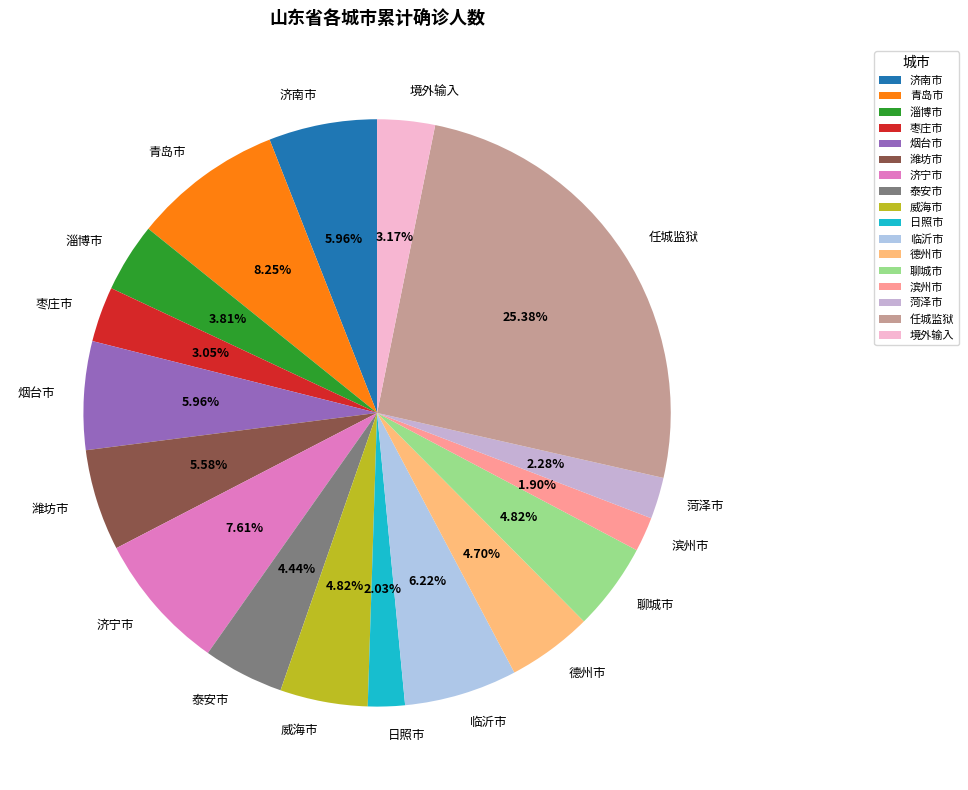

True or false: 枣庄市 accounts for 15% of the total.

False